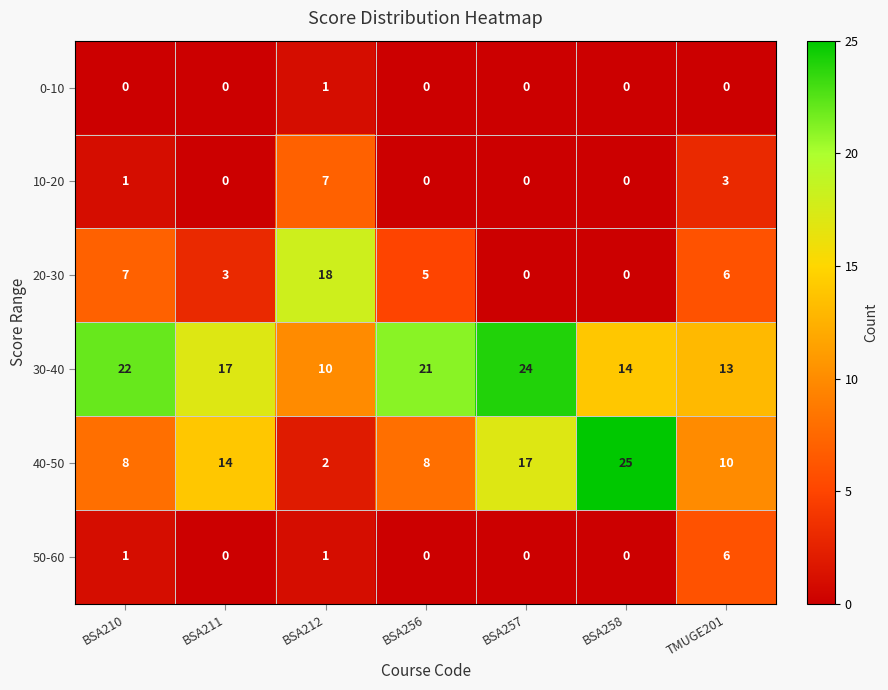

At how many categories does at least one series exceed 11?

7